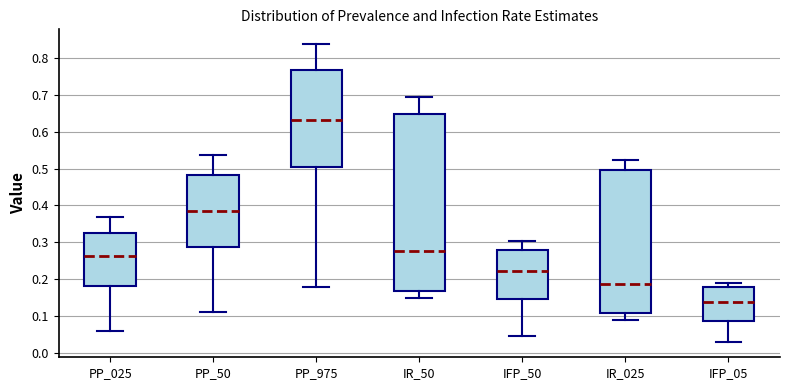

Reading left to right, read every box against the y-axis: the position of its median line, the range the box covers, and the ends of its whiskers. The values are not printed on the chart, so give them approximately, as read against the axis.

PP_025: median 0.26, box 0.18 to 0.32, whiskers 0.06 to 0.37
PP_50: median 0.39, box 0.29 to 0.48, whiskers 0.11 to 0.54
PP_975: median 0.63, box 0.50 to 0.77, whiskers 0.18 to 0.84
IR_50: median 0.28, box 0.17 to 0.65, whiskers 0.15 to 0.69
IFP_50: median 0.22, box 0.15 to 0.28, whiskers 0.05 to 0.31
IR_025: median 0.19, box 0.11 to 0.50, whiskers 0.09 to 0.52
IFP_05: median 0.14, box 0.09 to 0.18, whiskers 0.03 to 0.19